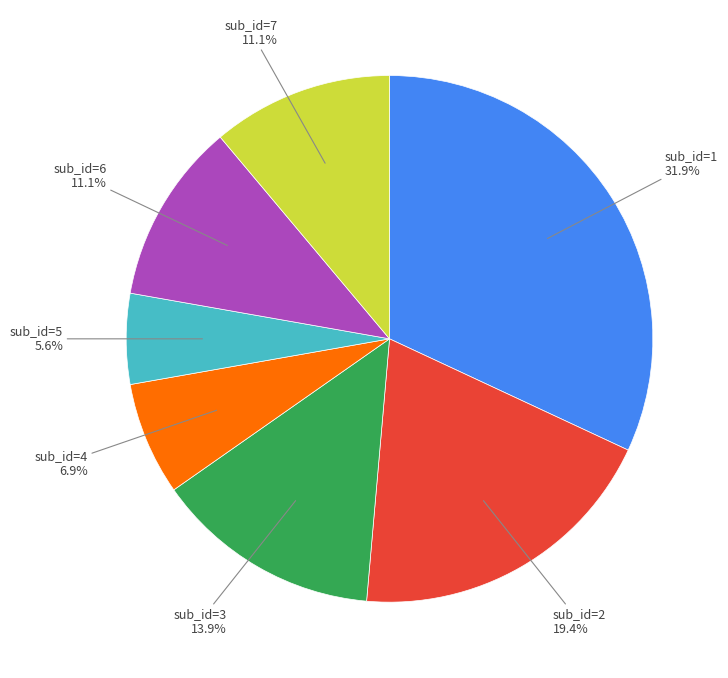

Does any single category account for the majority?

No